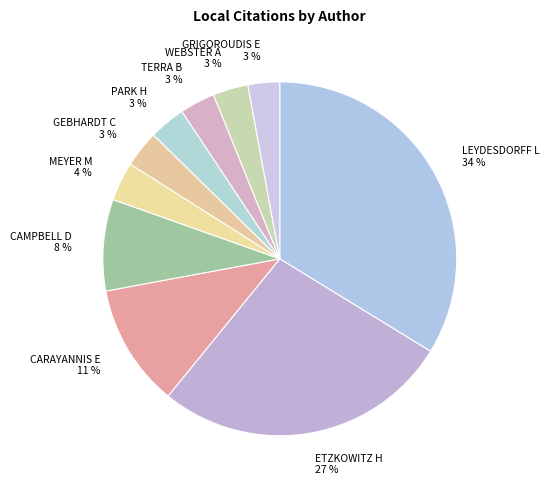

To the nearest percent, what portion does ETZKOWITZ H represent?

27%